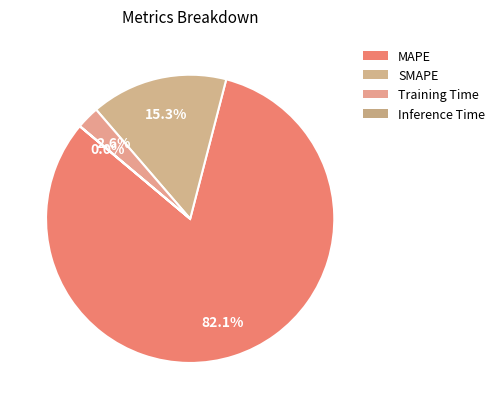

Which category has the biggest portion of the pie?

MAPE